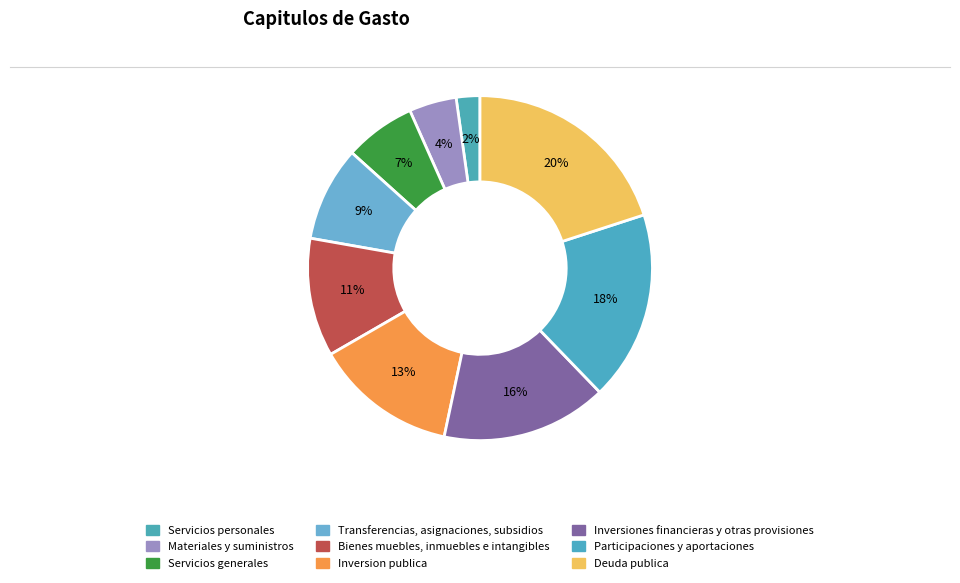

True or false: Inversiones financieras y otras provisiones accounts for 16% of the total.

True